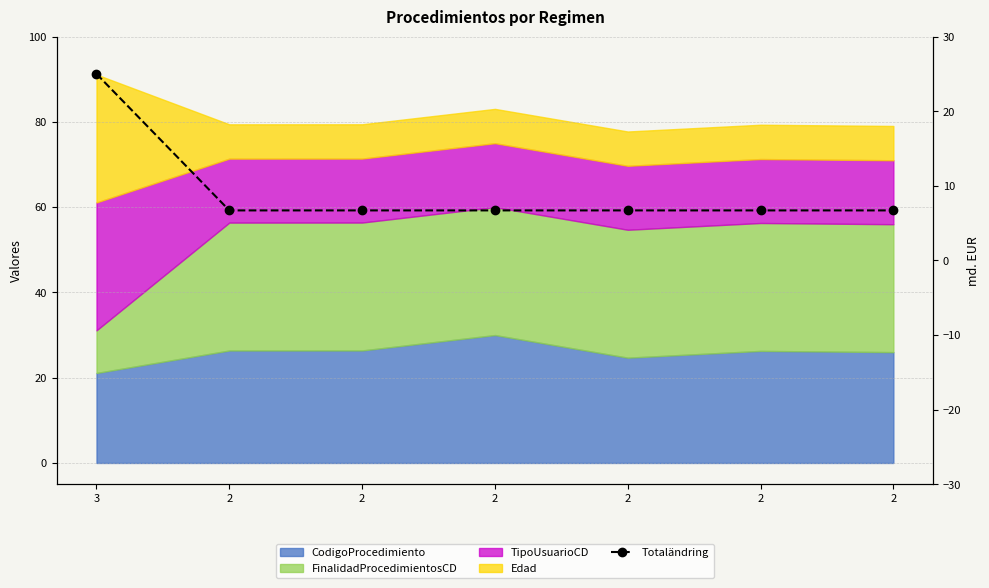

What is the approximate value at 2?

6.7